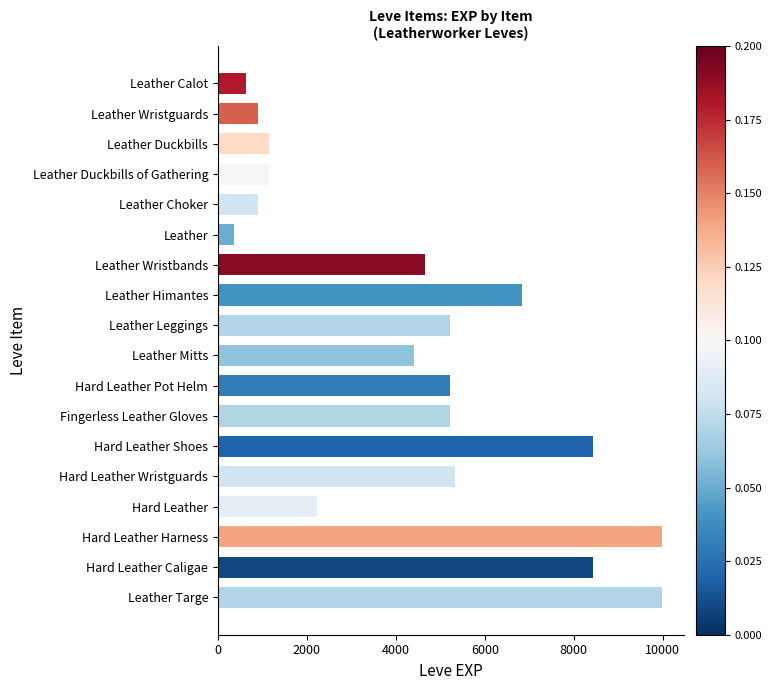

What is the average value?

4505